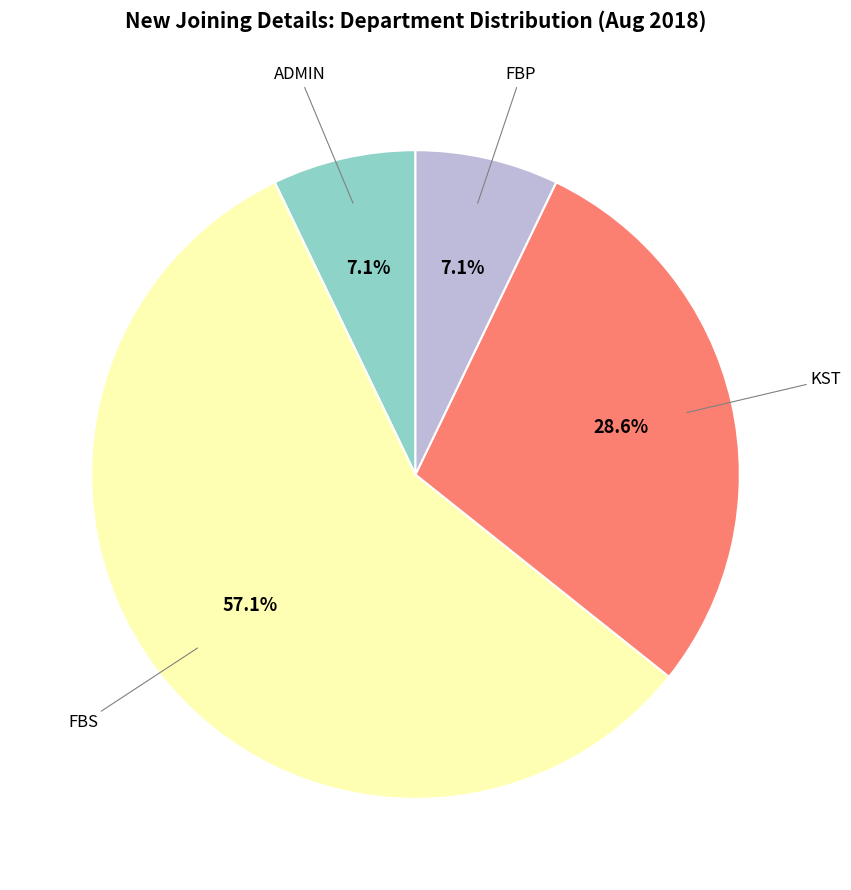

Is there any slice that represents more than half of the pie?

Yes